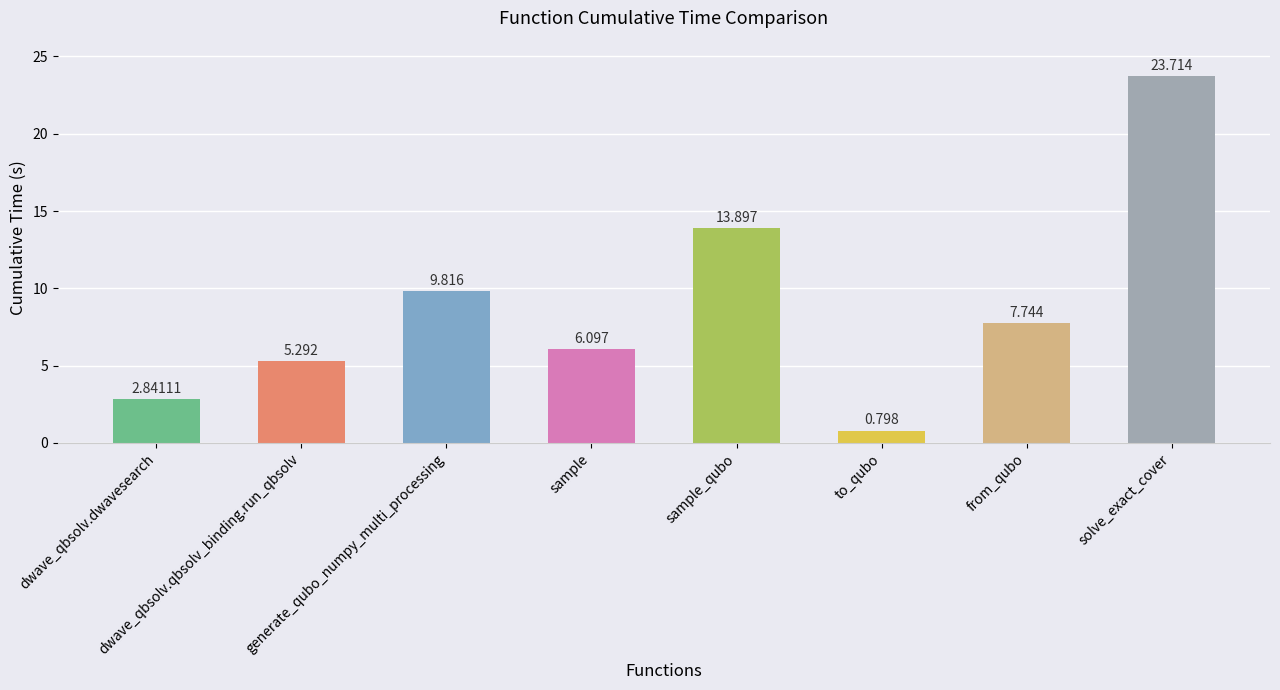

What is the change in value from sample_qubo to from_qubo?

-6.2